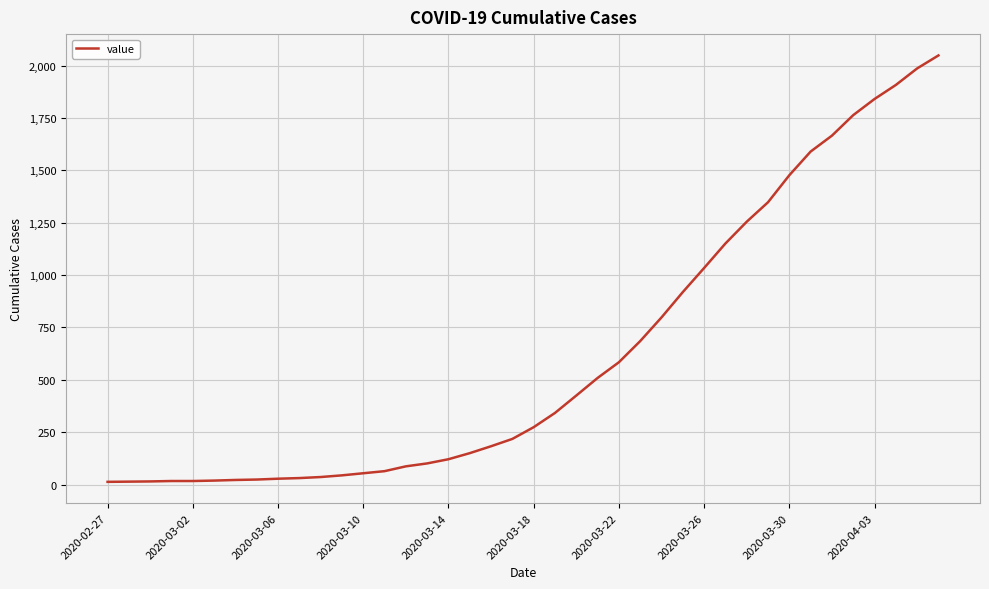

What is the smallest value displayed?

13